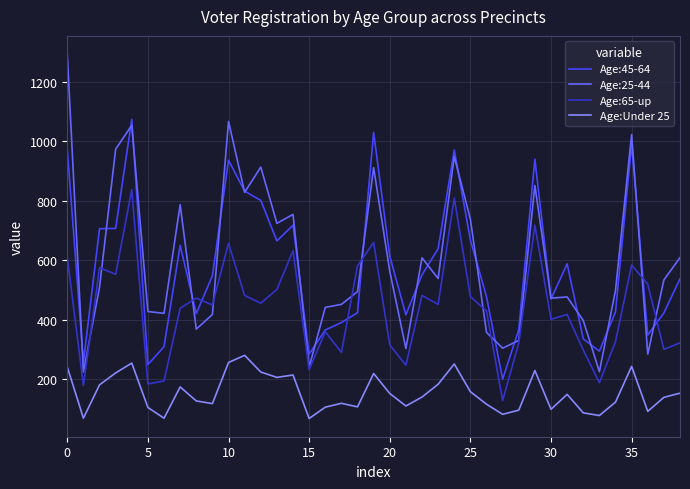

Rank the series by their maximum value, from lowest to highest.

Age:Under 25, Age:65-up, Age:45-64, Age:25-44